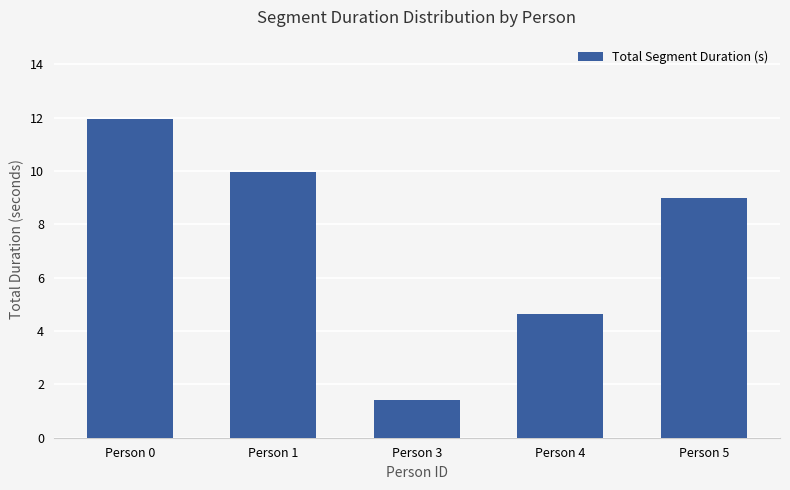

Reading left to right, extract all data points from this chart.

Person 0=11.9	Person 1=10.0	Person 3=1.4	Person 4=4.6	Person 5=9.0